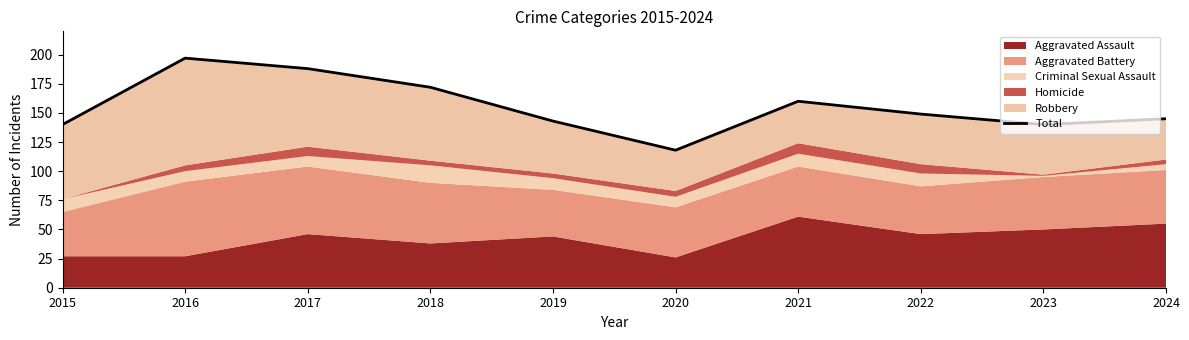

Reading left to right, extract all data points from this chart.

2015=140	2016=197	2017=188	2018=172	2019=143	2020=118	2021=160	2022=149	2023=140	2024=145